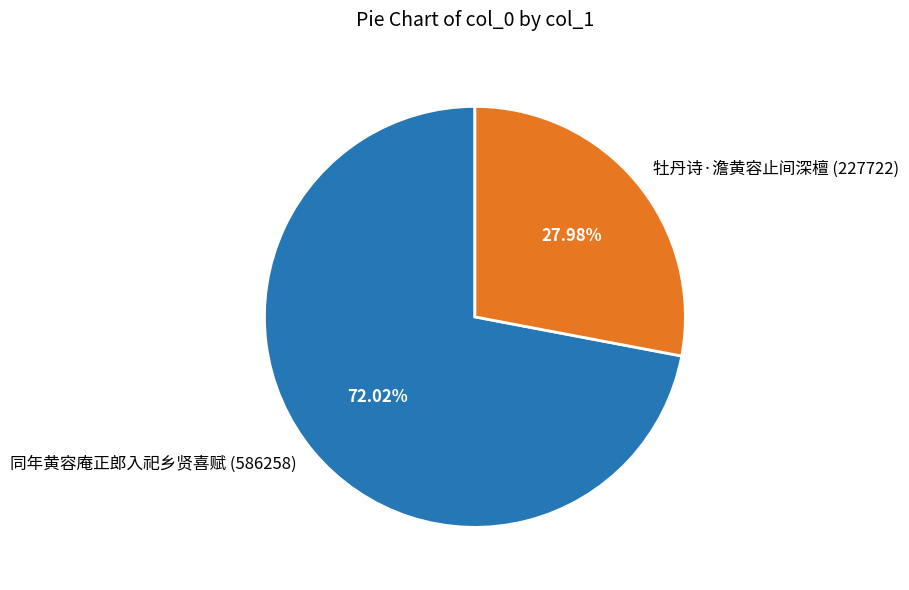

Does any single category account for the majority?

Yes